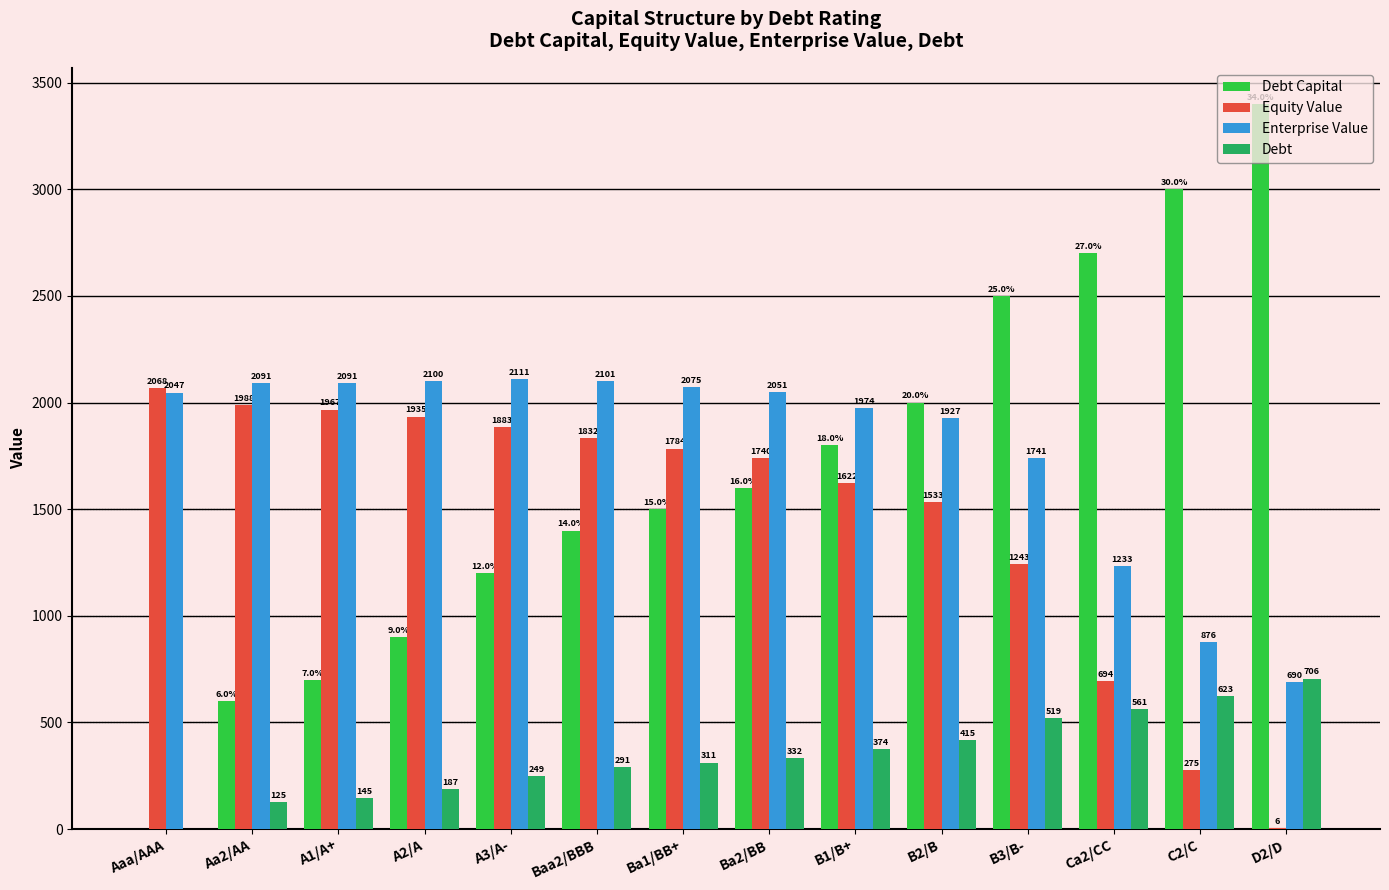

Which series has the widest spread of values?

Debt Capital